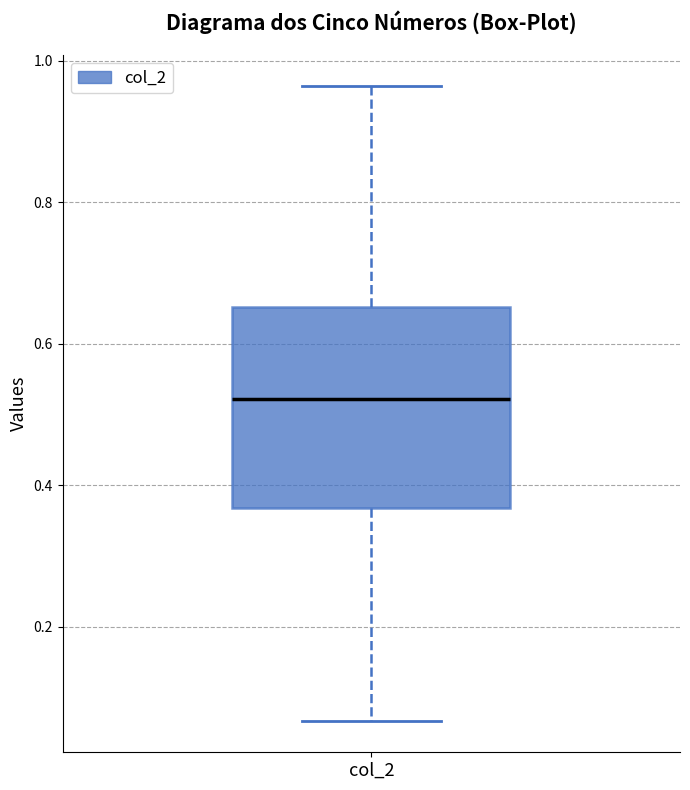

Transcribe this box plot: give where the median line is, the range the box spans, and where the two whiskers end, as read against the y-axis. The values are not printed on the chart, so give them approximately, as read against the axis.

median 0.52, box 0.36 to 0.66, whiskers 0.06 to 0.96